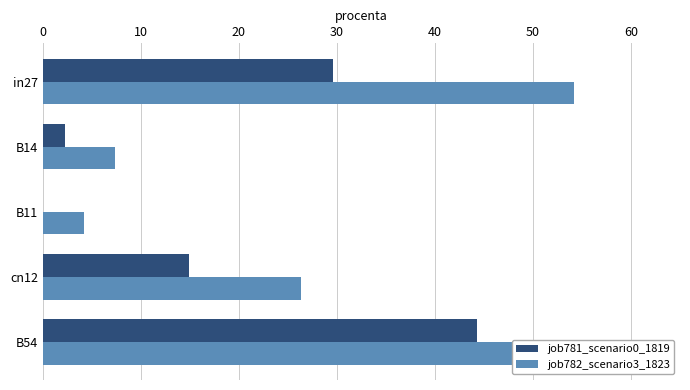

Reading right to left, list all the values displayed in this chart.

job781_scenario0_1819: 44.3	14.9	0.0	2.2	29.6
job782_scenario3_1823: 54.2	26.3	4.2	7.3	54.2